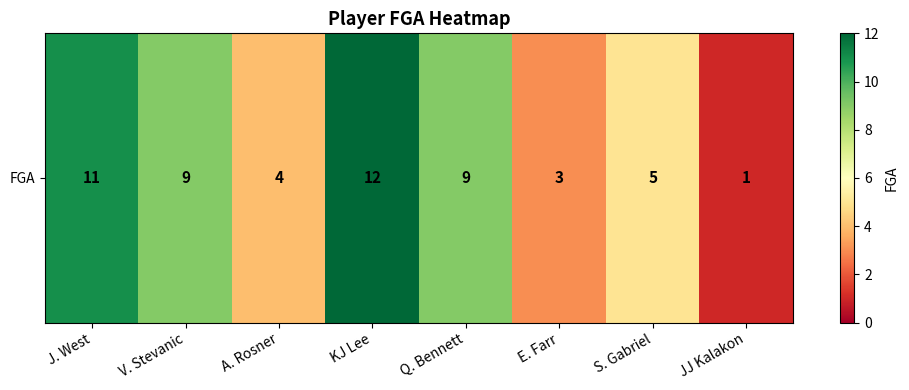

Is it true that the value at E. Farr is 5?

False